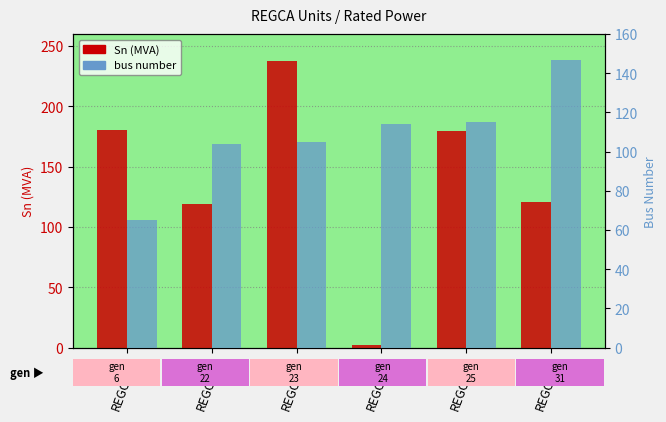

Is it true that Sn (MVA) equals 118.8 at REGCA_2?

True